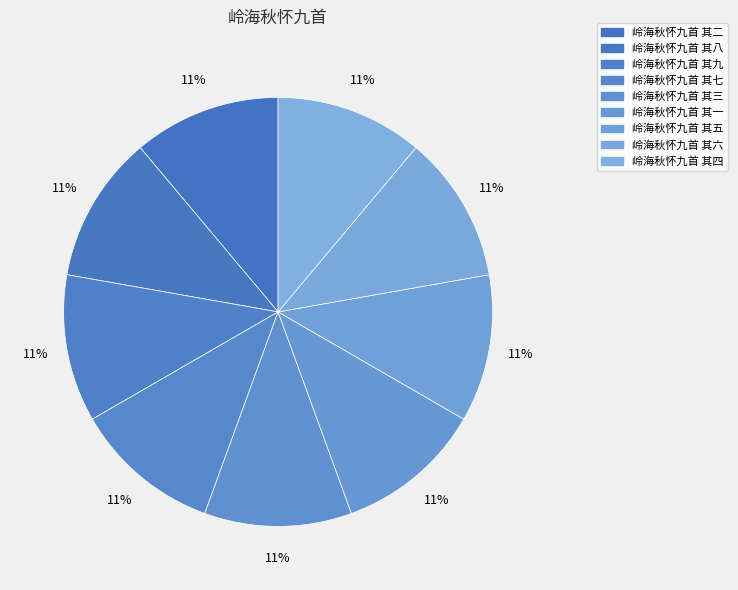

What percentage is the 岭海秋怀九首 其二 slice, to the nearest percent?

11%